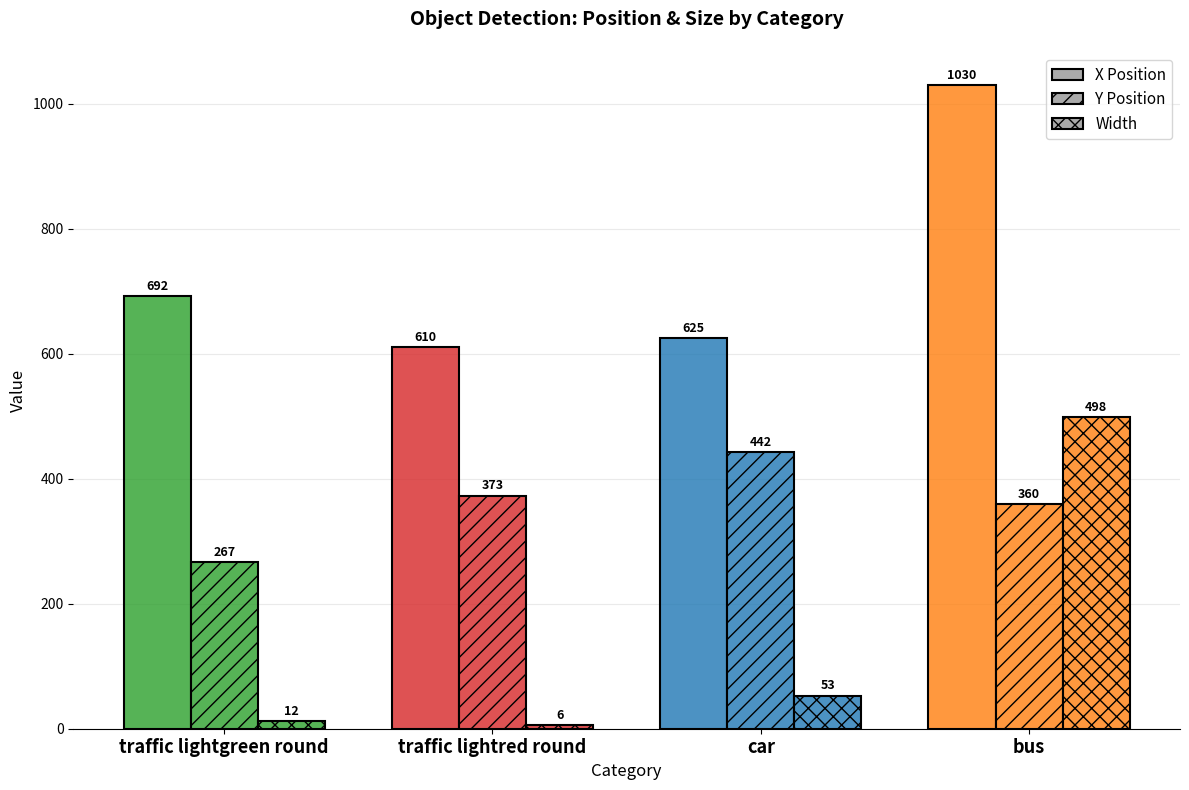

True or false: X Position has a value of 610 at traffic lightred round.

True